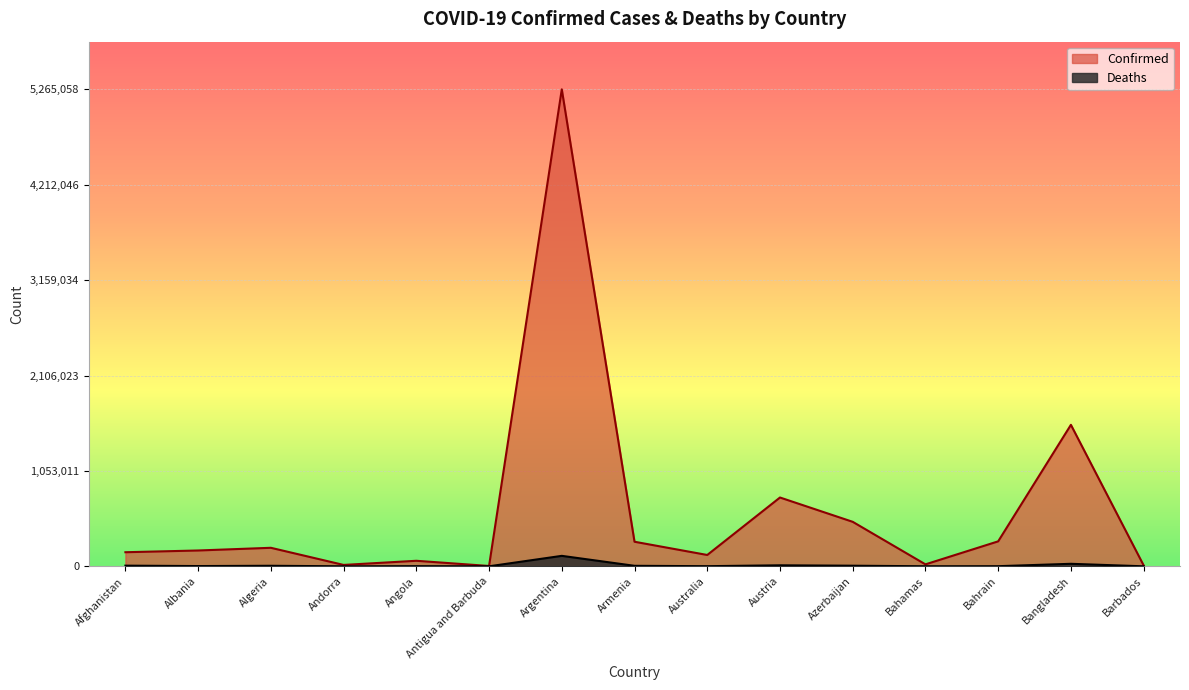

Reading left to right, extract all data points from this chart.

Confirmed: 155466	174643	204388	15291	61023	3678	5265058	271205	125082	759543	491147	21580	275538	1561878	10383
Deaths: 7221	2759	5846	130	1613	91	115444	5529	1421	11090	6654	590	1390	27674	88